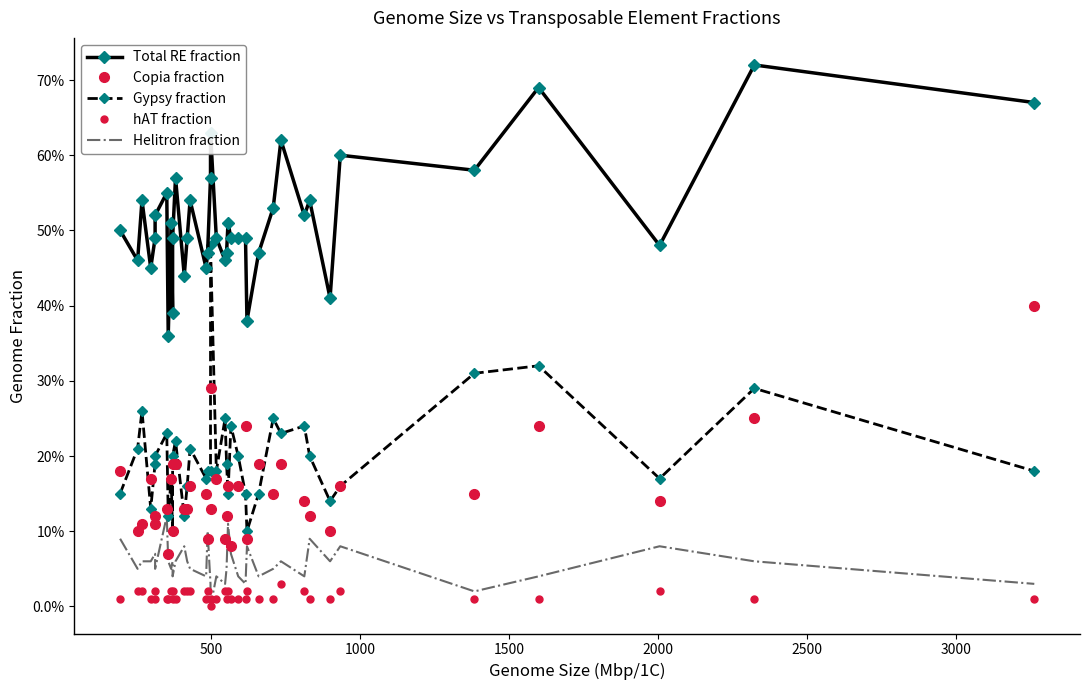

How many values in the hAT fraction series exceed 0?

38